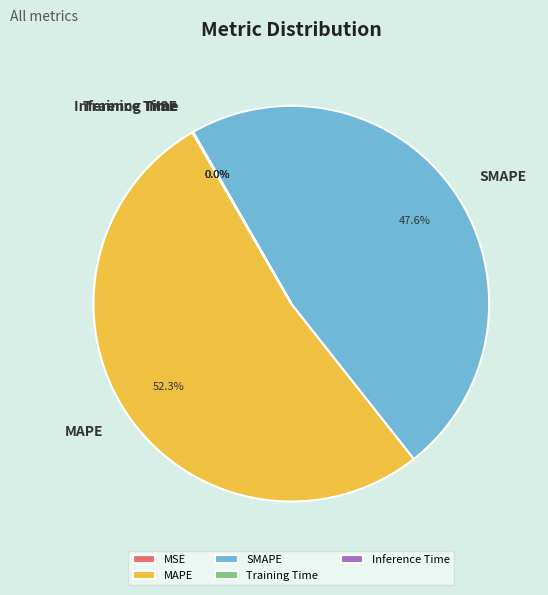

How much of the chart is everything except SMAPE?

52.4%